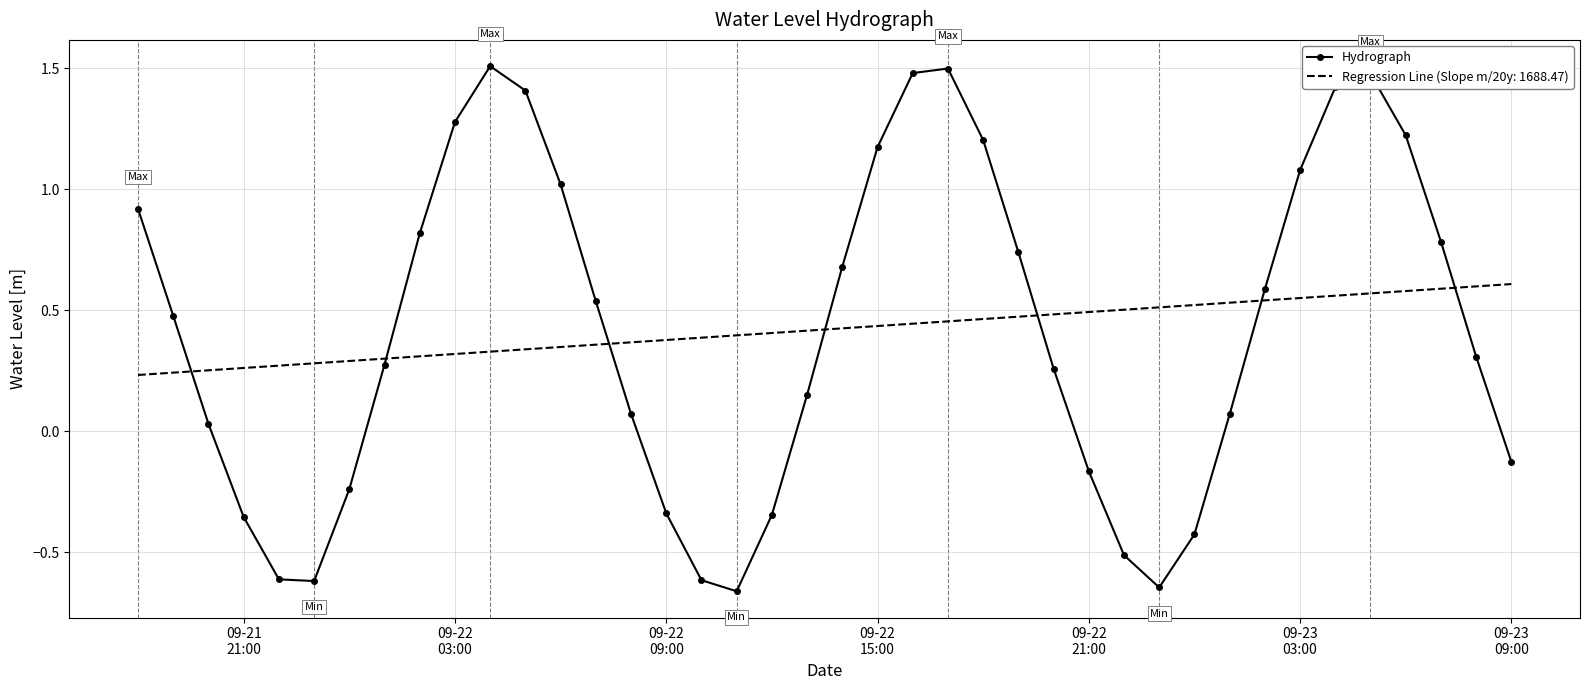

Which series has the widest spread of values?

Hydrograph